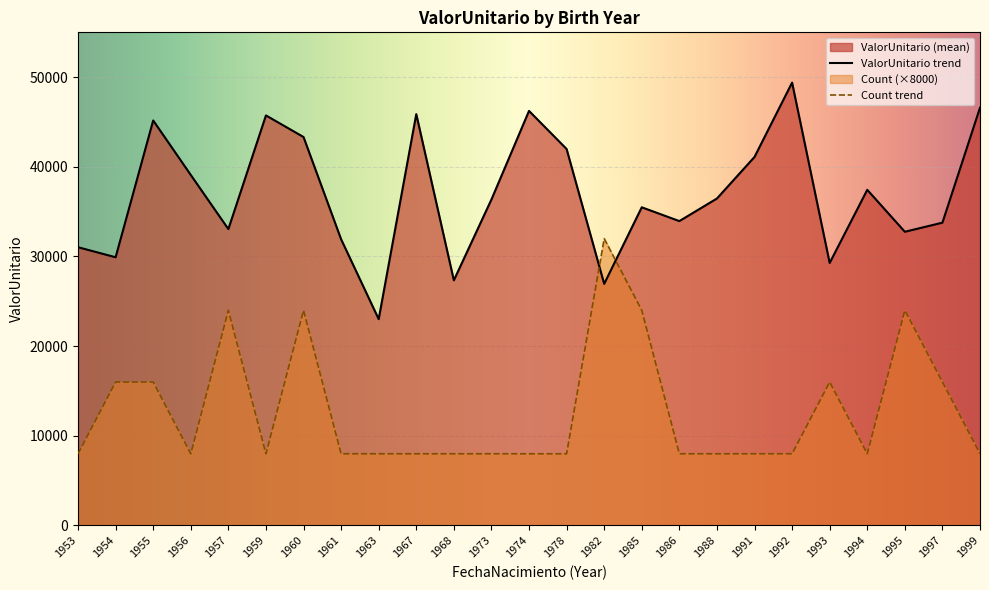

Which category has the highest value across all series?

1992